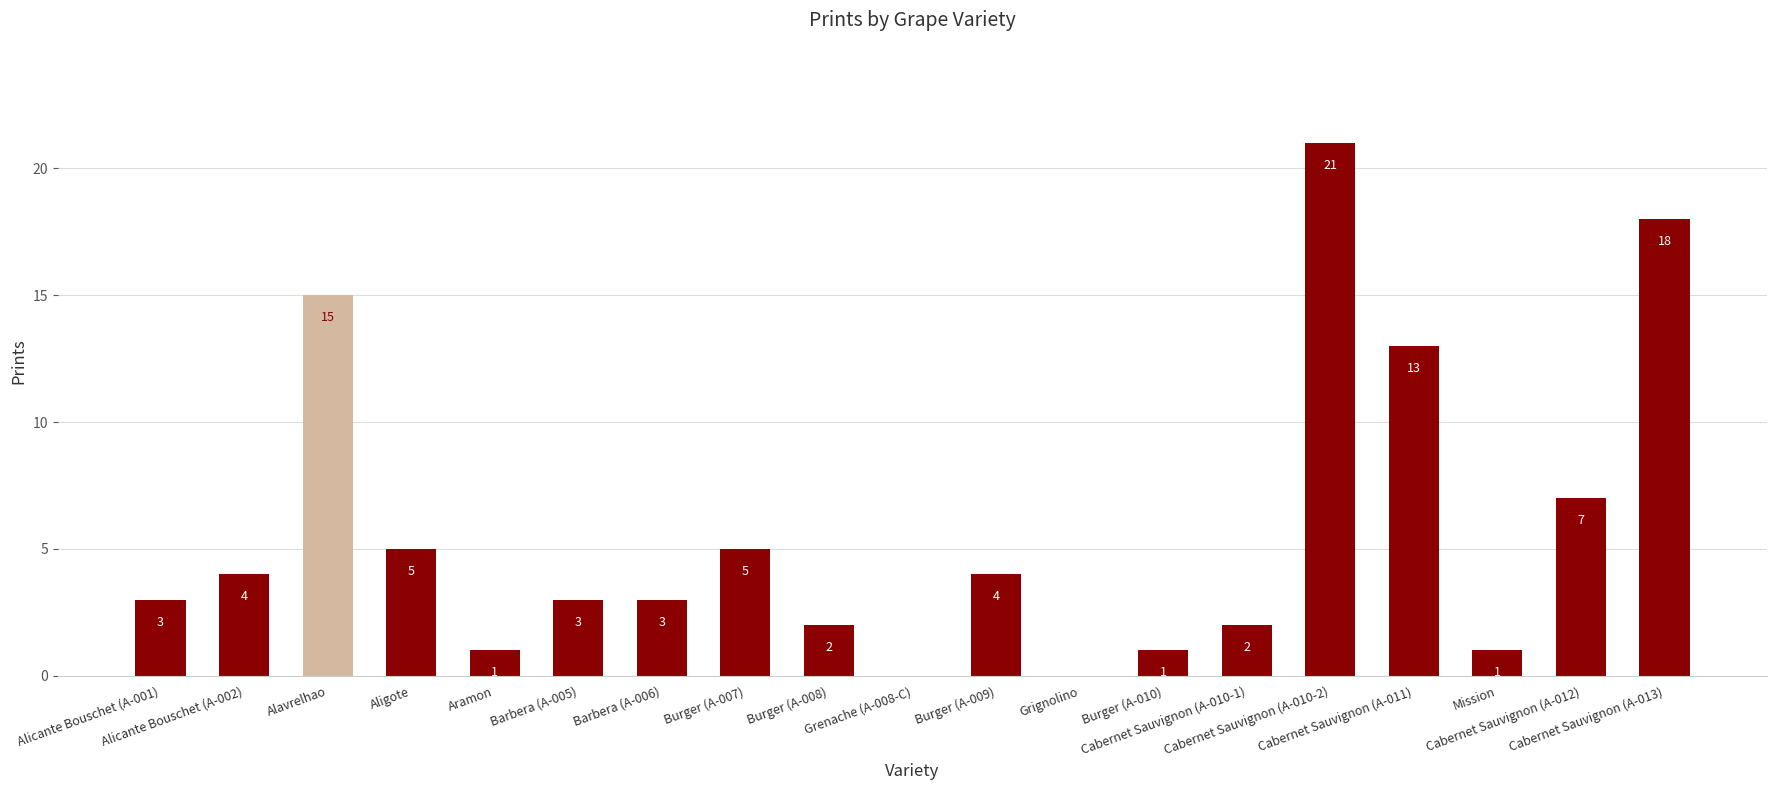

How many categories are shown in the chart?

19